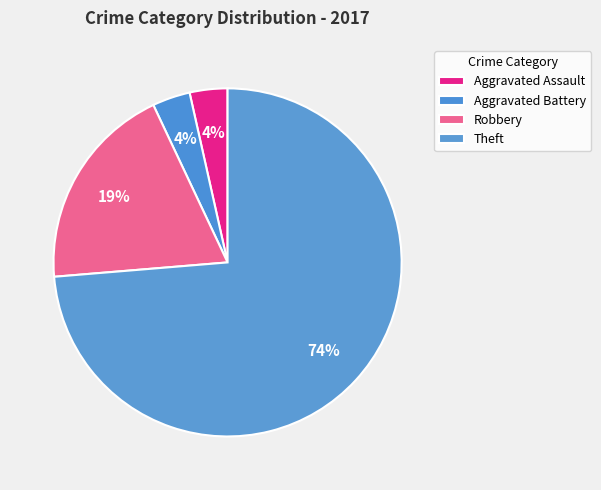

To the nearest percent, what percentage of the pie is Robbery?

19%